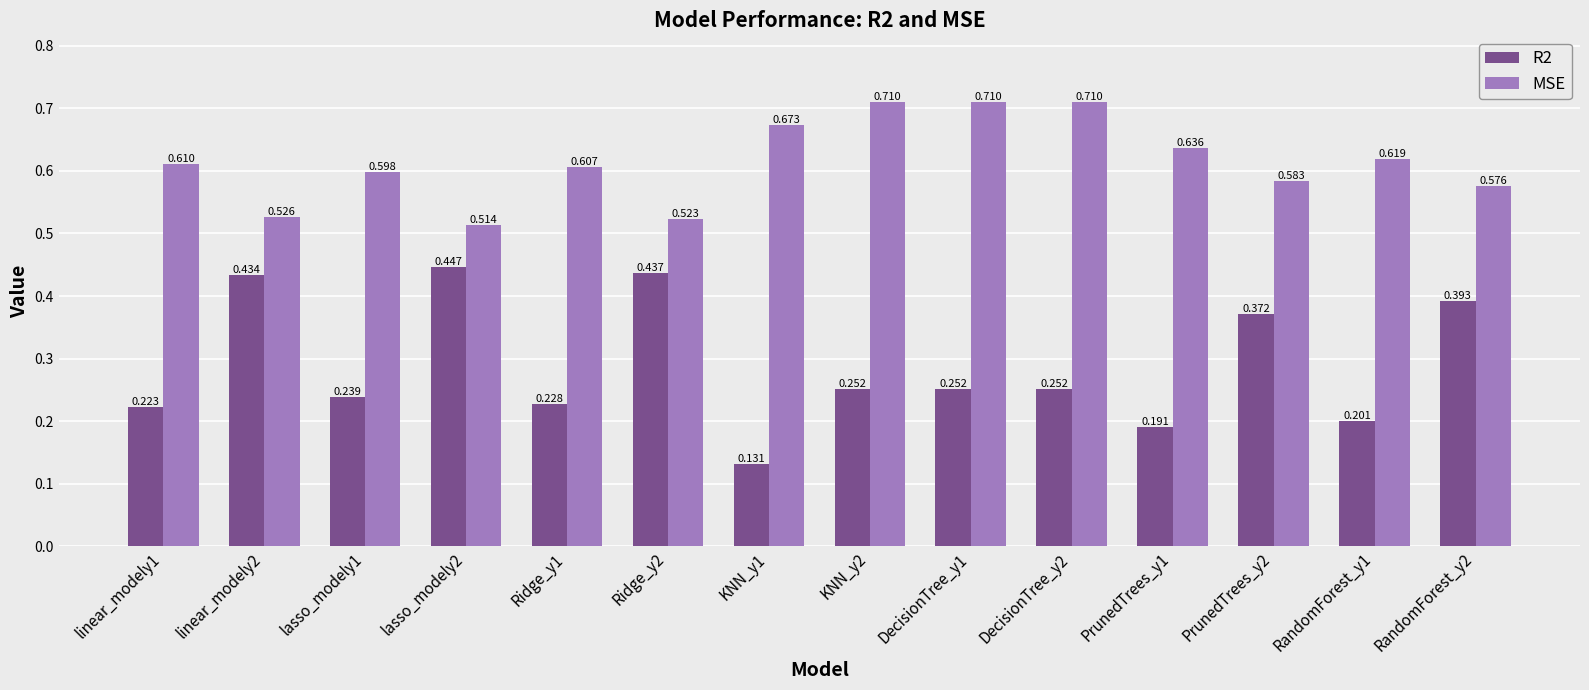

Which series has the largest total across all categories?

MSE